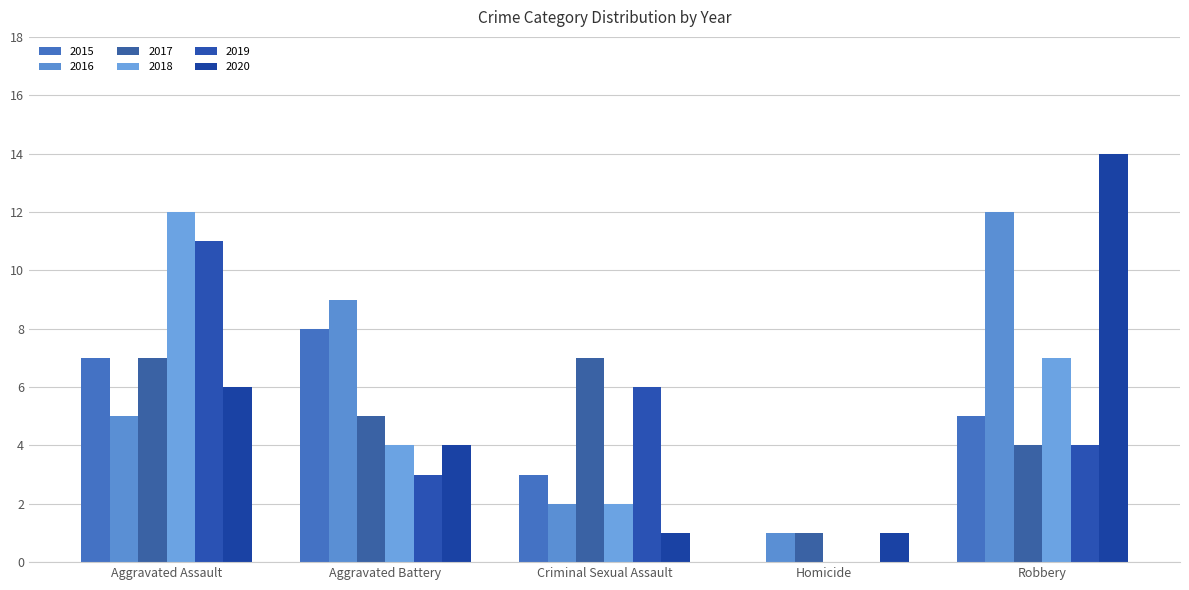

Reading left to right, what are all the values shown in this chart?

2015: 7	8	3	0	5
2016: 5	9	2	1	12
2017: 7	5	7	1	4
2018: 12	4	2	0	7
2019: 11	3	6	0	4
2020: 6	4	1	1	14